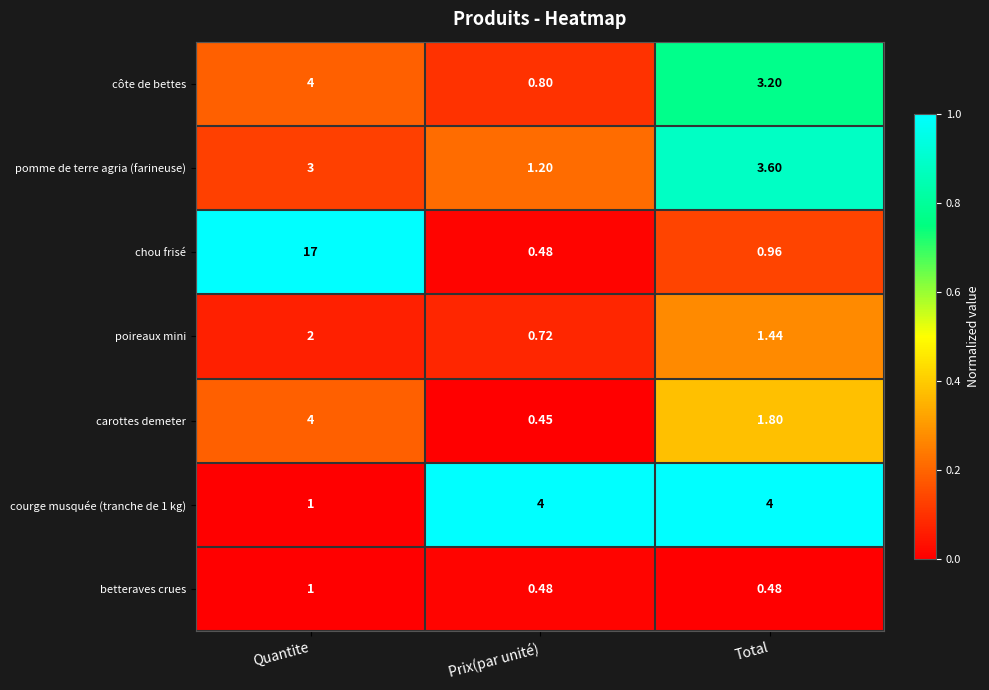

List the labels in order of côte de bettes value, smallest first.

Prix(par unité), Total, Quantite